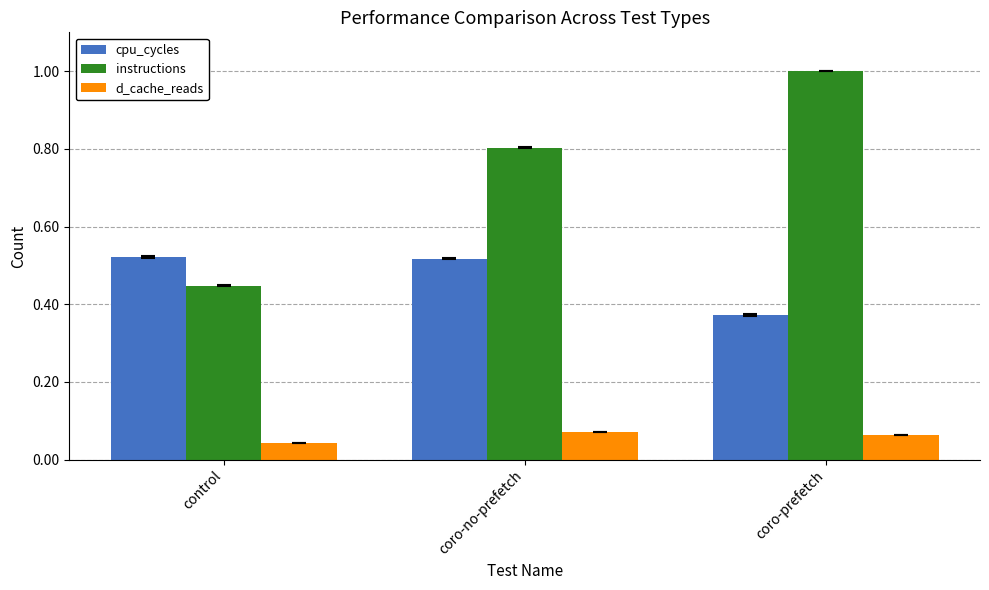

How many bars are there in each group?

3